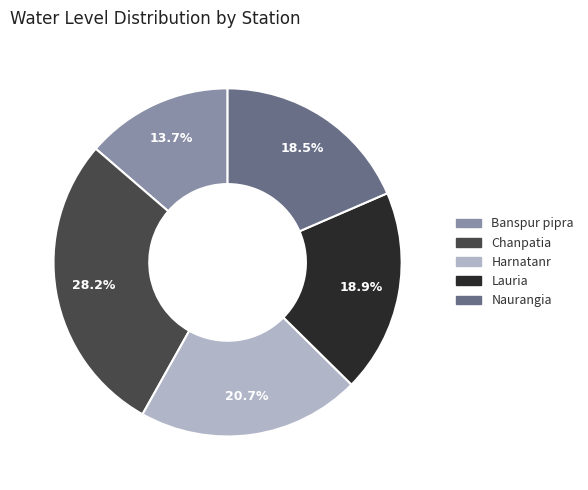

How many slices are in this pie chart?

5